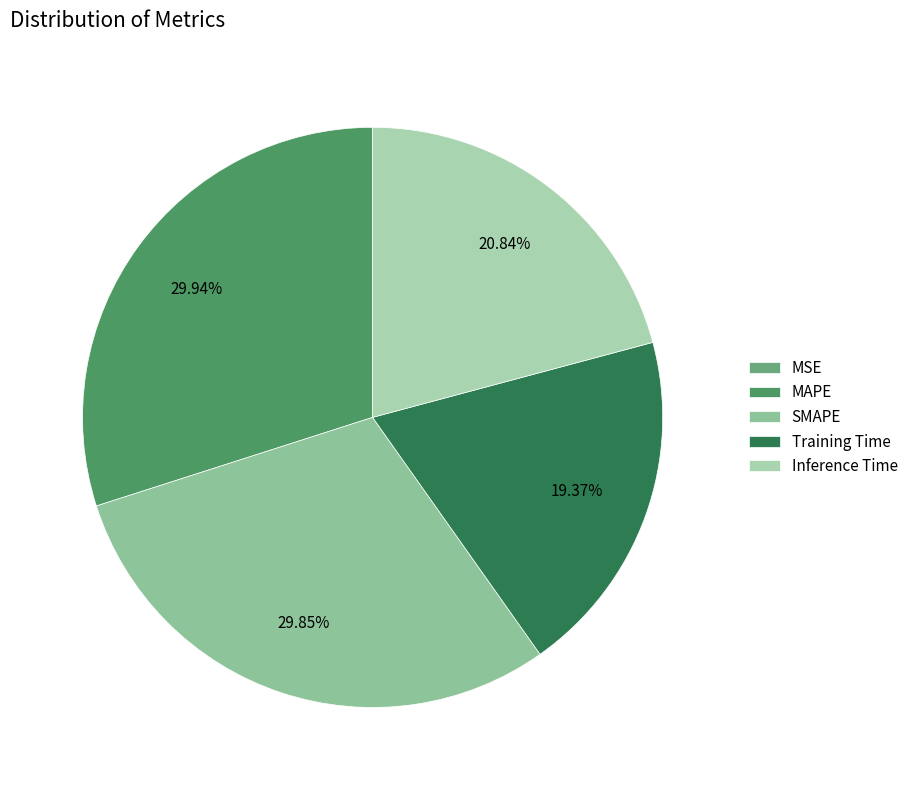

How many slices are in this pie chart?

5